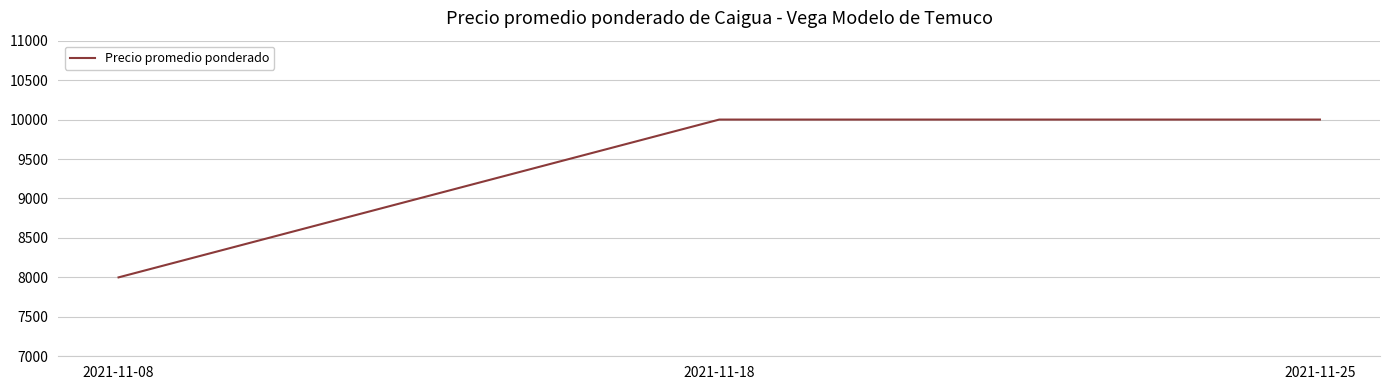

True or false: the data shows 15891 at 2021-11-25.

False